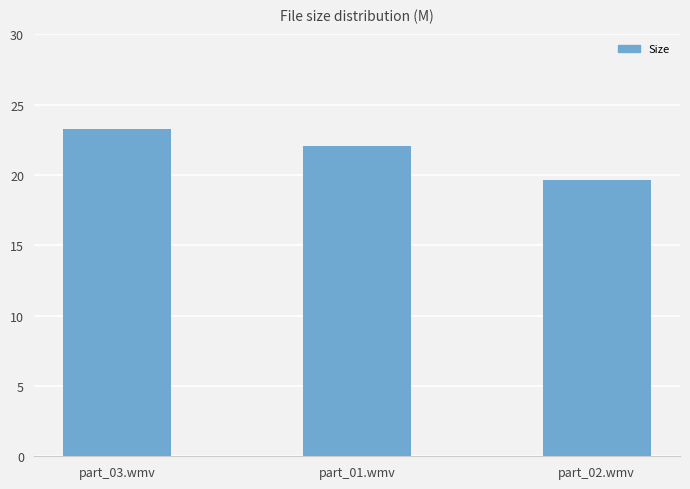

Are the bars horizontal?

No